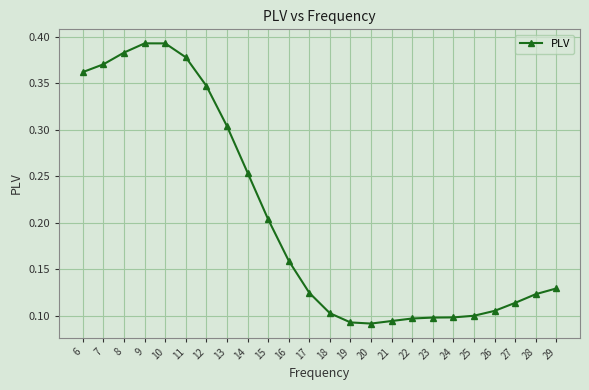

Is it true that the value at 18 is 0.2?

False